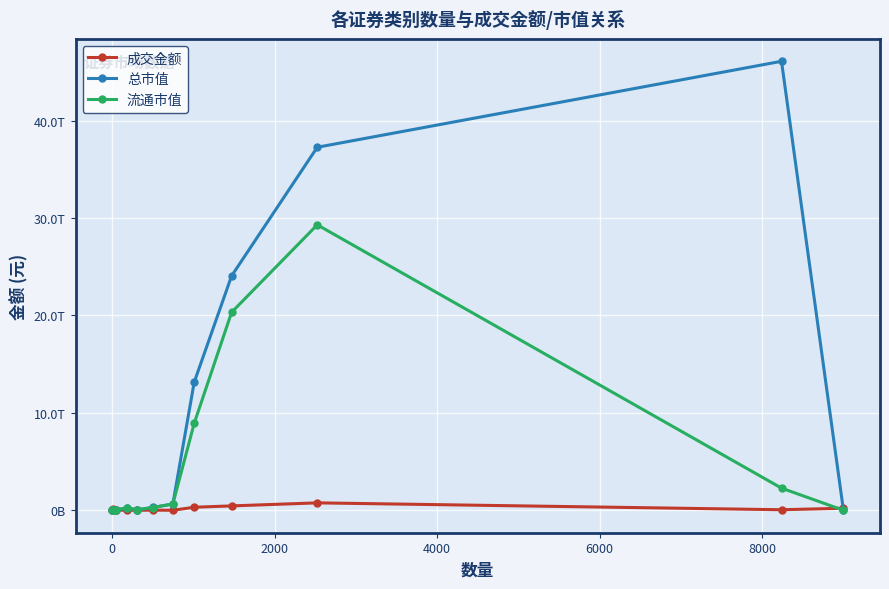

What are all the series names shown in the legend?

成交金额, 总市值, 流通市值